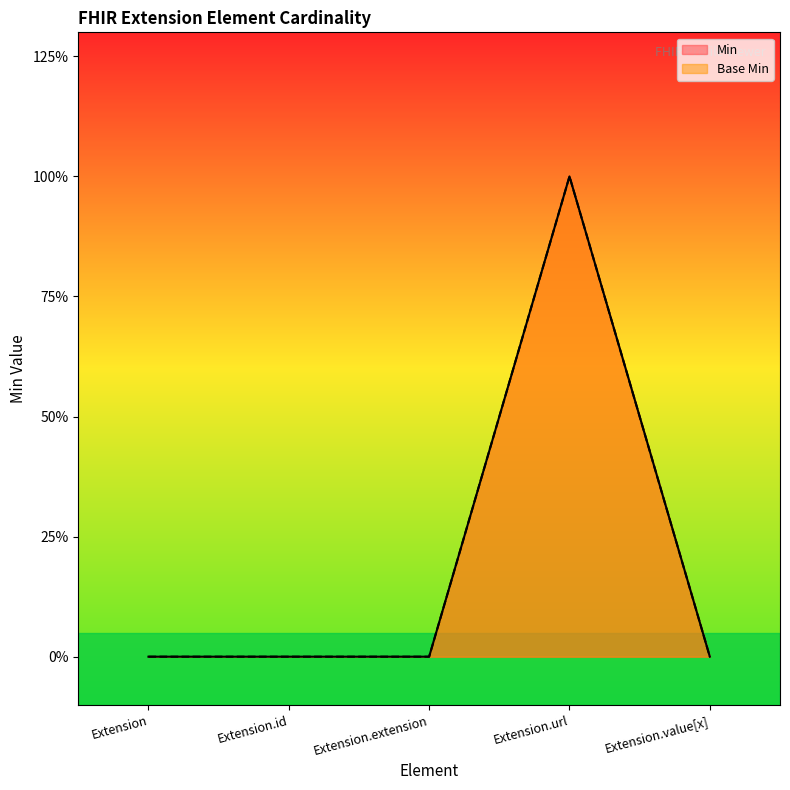

Is the value of Min at Extension.extension greater than the value of Base Min at Extension.value[x]?

No